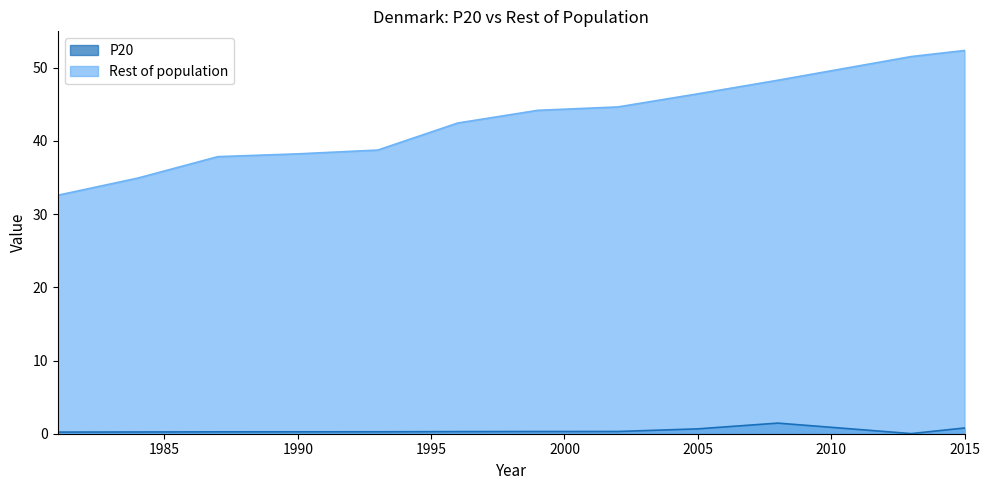

True or false: P20 and Rest of population intersect in this chart.

False